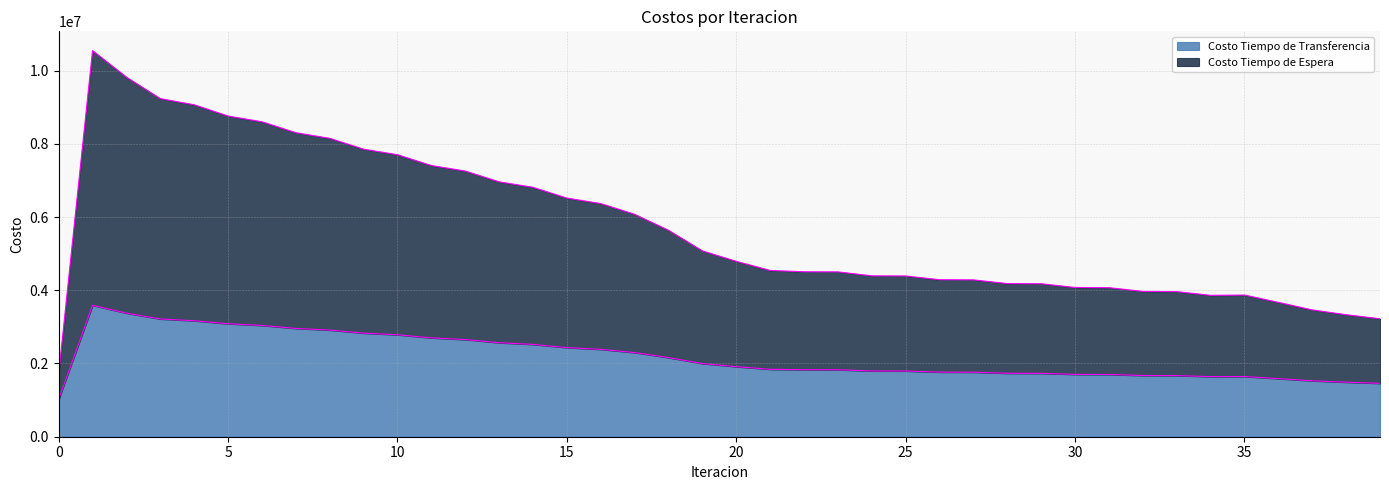

Reading left to right, extract all data points from this chart.

Costo Tiempo de Espera: 0=1714401.5	1=10543847.2	2=9820359.3	3=9233789.7	4=9065207.4	5=8758248.2	6=8601413.1	7=8302388.2	8=8149382.6	9=7852962.3	10=7701636.6	11=7406341.0	12=7255882.0	13=6961208.9	14=6811255.0	15=6517050.6	16=6367431.4	17=6073705.8	18=5638599.6	19=5074660.6	20=4789710.2	21=4541220.5	22=4505114.1	23=4502254.3	24=4393848.2	25=4389998.7	26=4288470.4	27=4283858.3	28=4182898.7	29=4177761.3	30=4076276.0	31=4070812.2	32=3968954.4	33=3963243.7	34=3861341.8	35=3869354.0	36=3668995.0	37=3463383.0	38=3332474.3	39=3222335.9
Costo Tiempo de Transferencia: 0=1018745.9	1=3587291.4	2=3374472.3	3=3215502.3	4=3166765.1	5=3084758.2	6=3039427.6	7=2957420.0	8=2912475.8	9=2829030.7	10=2783809.3	11=2698851.6	12=2653168.9	13=2566849.8	14=2520647.6	15=2433134.6	16=2386382.0	17=2297811.8	18=2160321.7	19=1997789.9	20=1913056.5	21=1841174.3	22=1830238.1	23=1829071.5	24=1795658.2	25=1794240.2	26=1763816.3	27=1762207.6	28=1732757.2	29=1731007.4	30=1701946.3	31=1700099.8	32=1671279.0	33=1669349.2	34=1640734.5	35=1642995.7	36=1586300.9	37=1526703.2	38=1488801.2	39=1457048.4